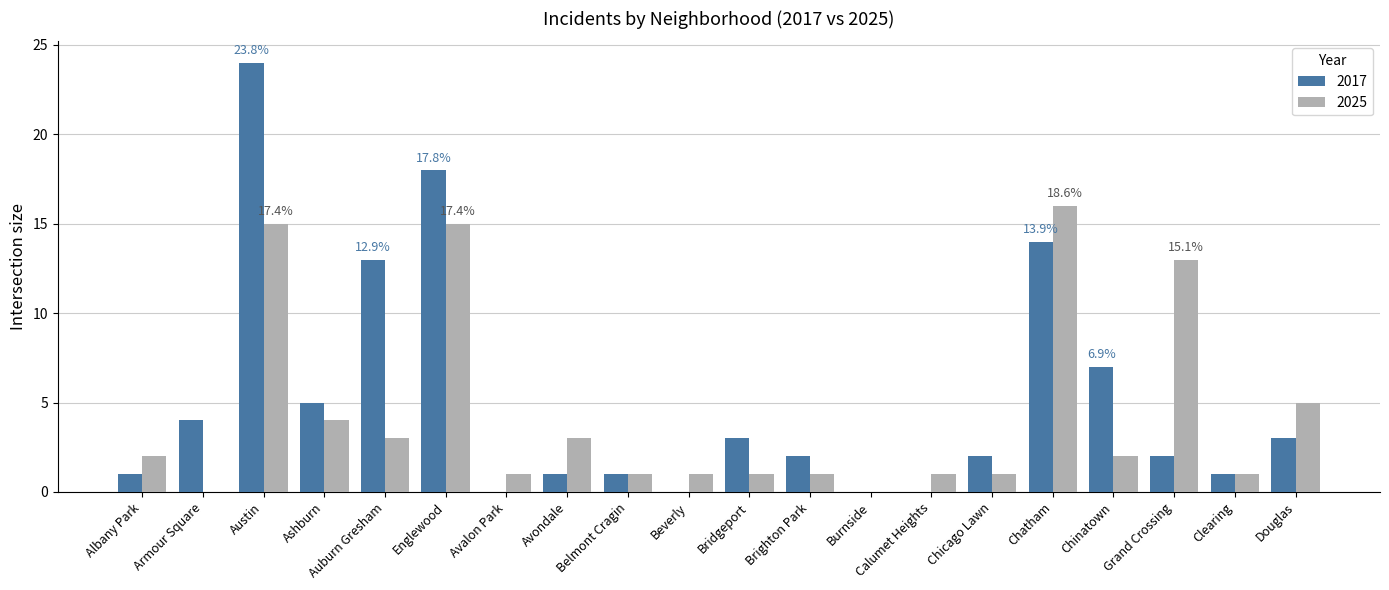

What is the average value of the 2017 series?

5